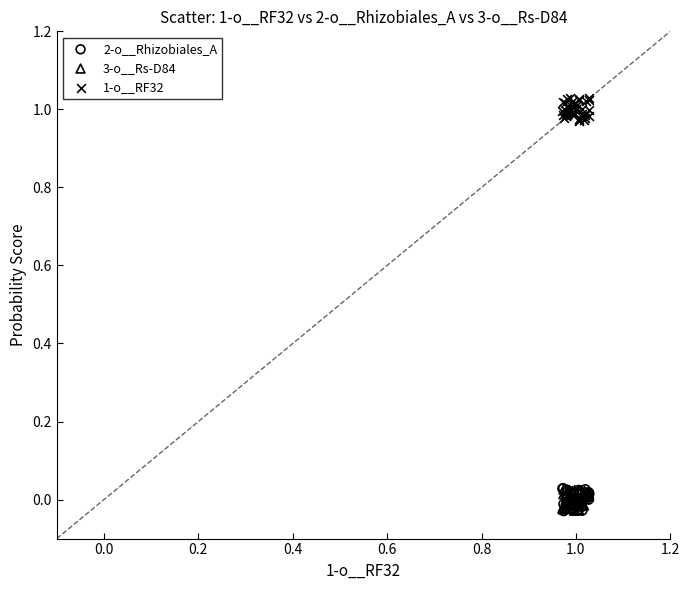

What are all the series names shown in the legend?

2-o__Rhizobiales_A, 3-o__Rs-D84, 1-o__RF32